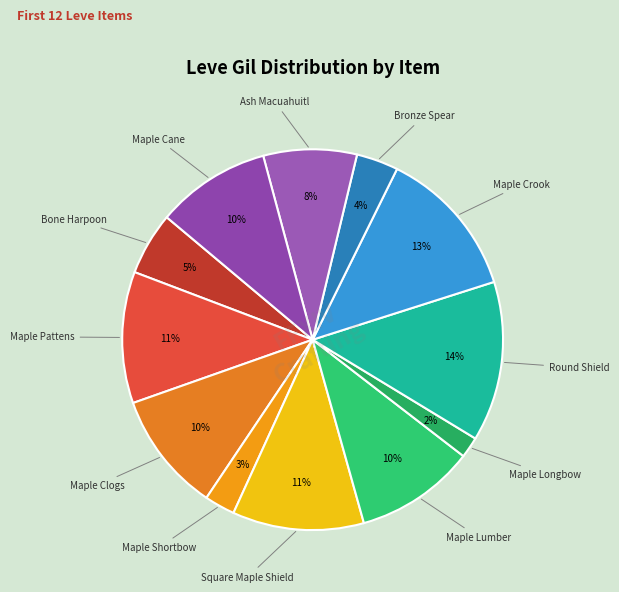

Count the number of slices in the pie.

12